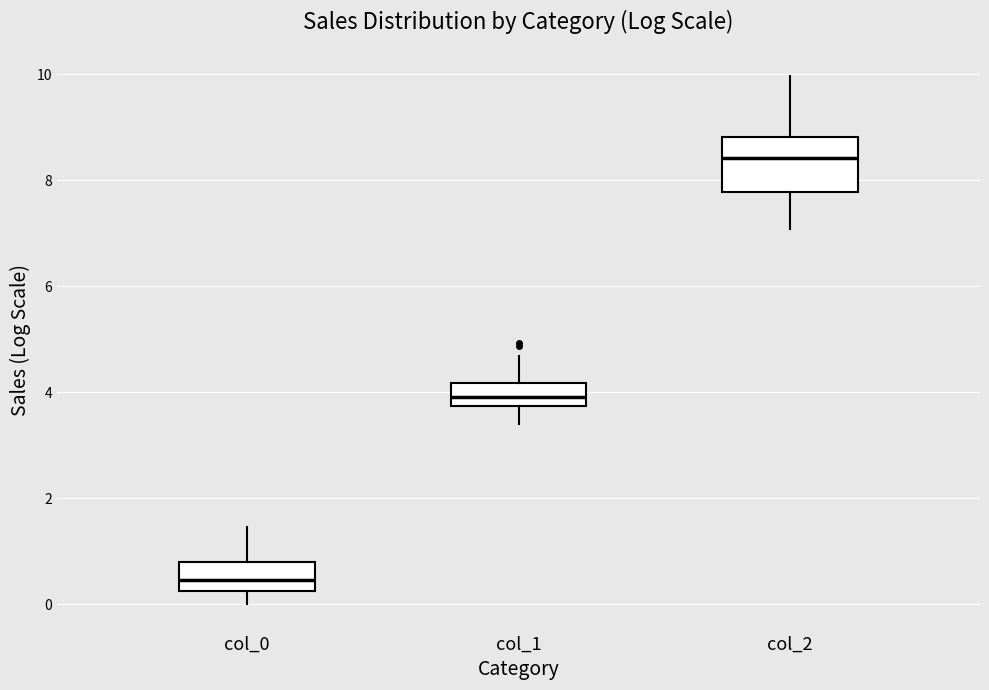

Where is the upper edge of the box for col_2 on the y-axis? The values are not printed on the chart, so give them approximately, as read against the axis.

8.8